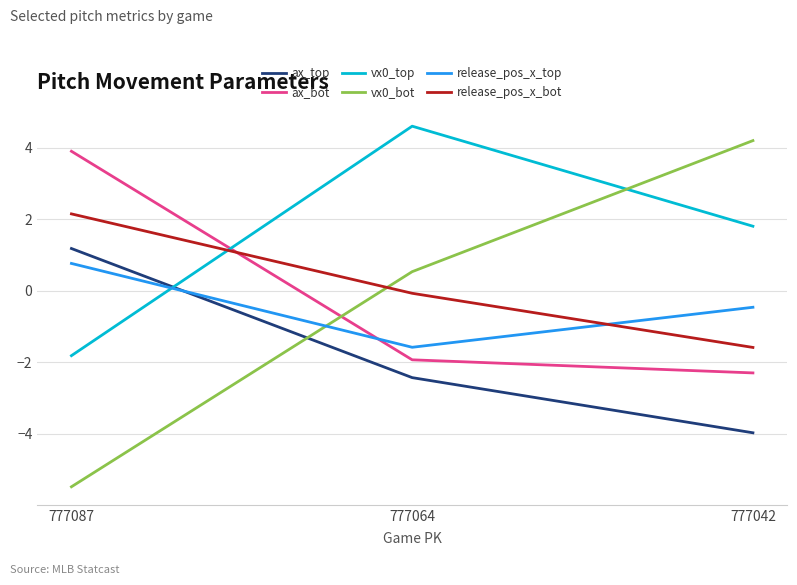

Rank the series at 777042 from highest to lowest value.

vx0_bot, vx0_top, release_pos_x_top, release_pos_x_bot, ax_bot, ax_top